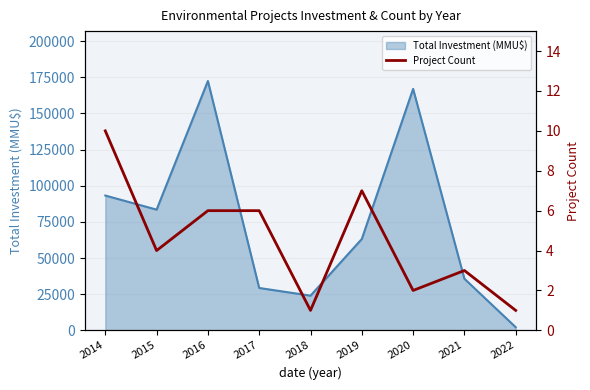

What is the value of the 8th point from the left?

3